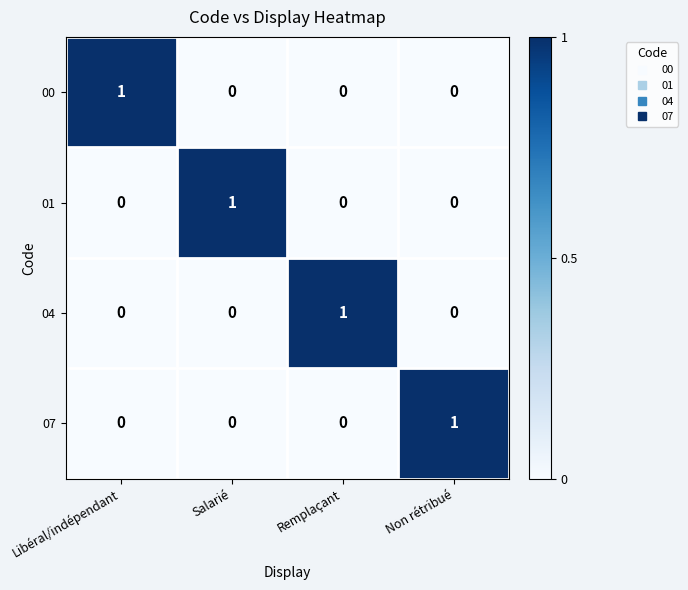

Reading right to left, transcribe all the data shown in this chart.

00: Non rétribué=0	Remplaçant=0	Salarié=0	Libéral/indépendant=1
01: Non rétribué=0	Remplaçant=0	Salarié=1	Libéral/indépendant=0
04: Non rétribué=0	Remplaçant=1	Salarié=0	Libéral/indépendant=0
07: Non rétribué=1	Remplaçant=0	Salarié=0	Libéral/indépendant=0